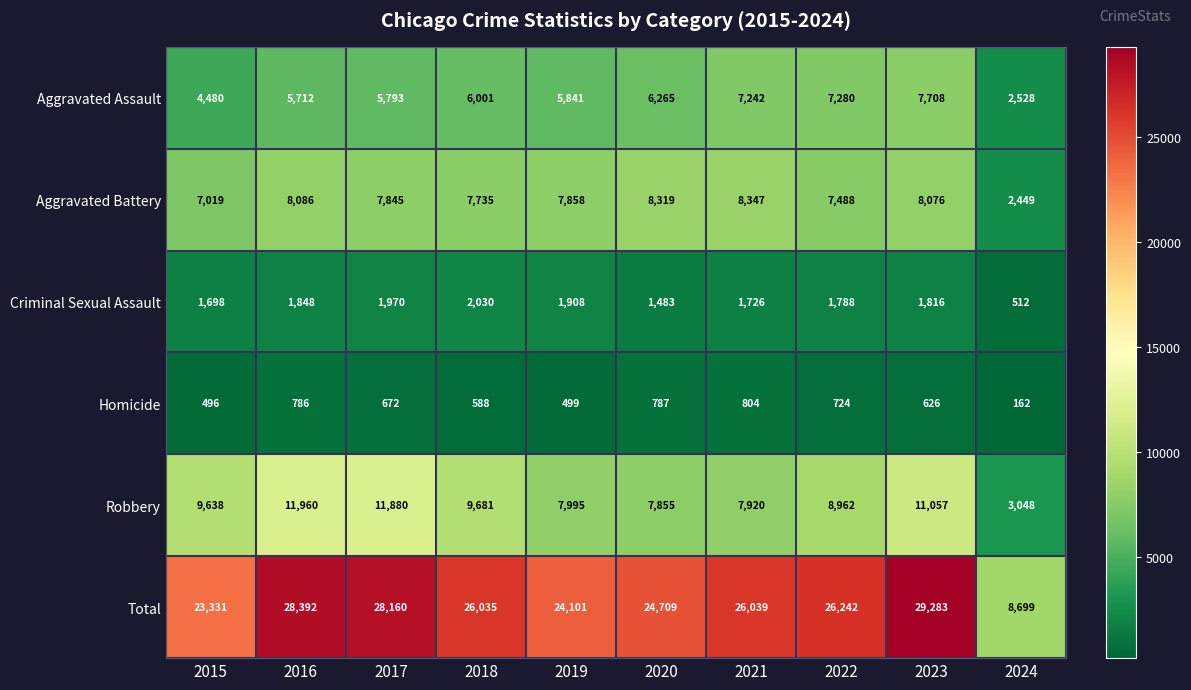

At which label is Homicide closest to 483?

2015